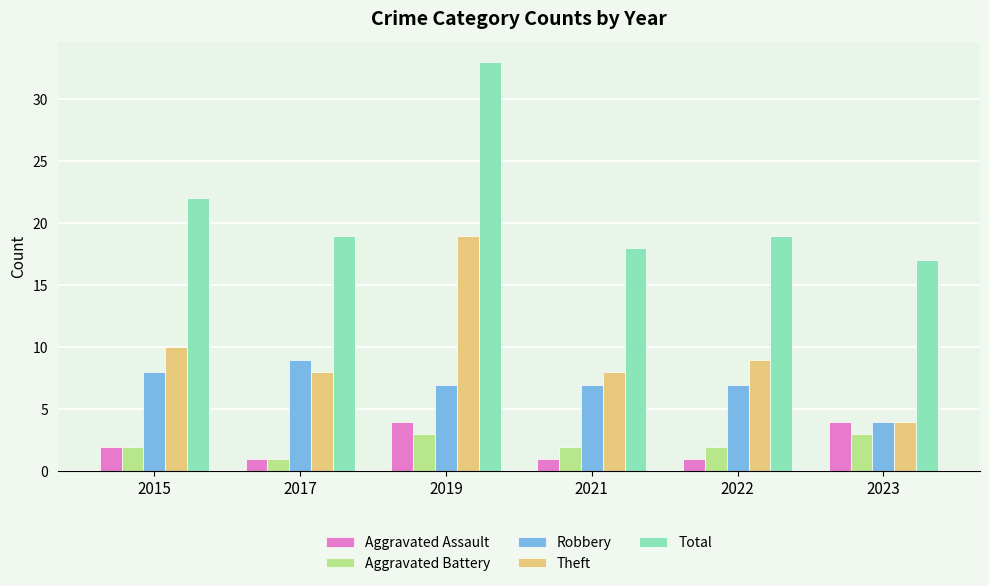

Is it true that Total equals 59 at 2019?

False